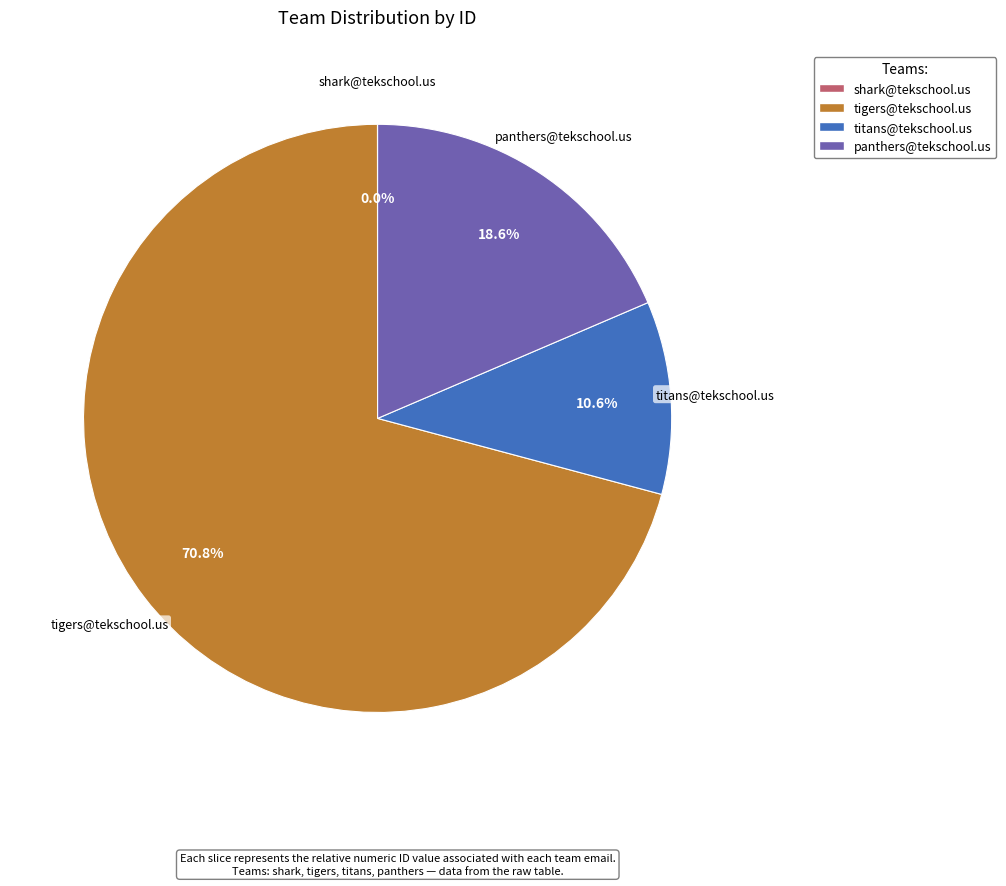

Is there any slice that represents more than half of the pie?

Yes